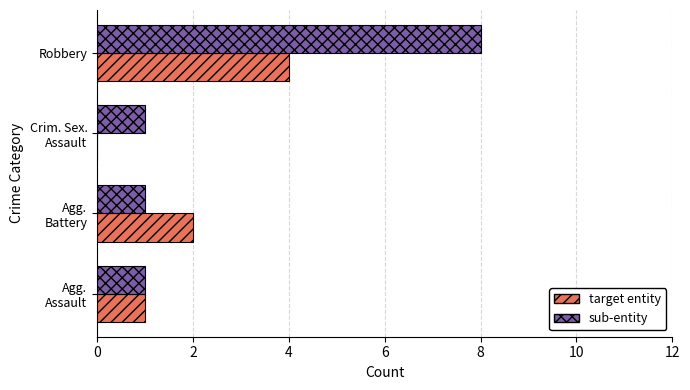

What is the maximum value for sub-entity?

8